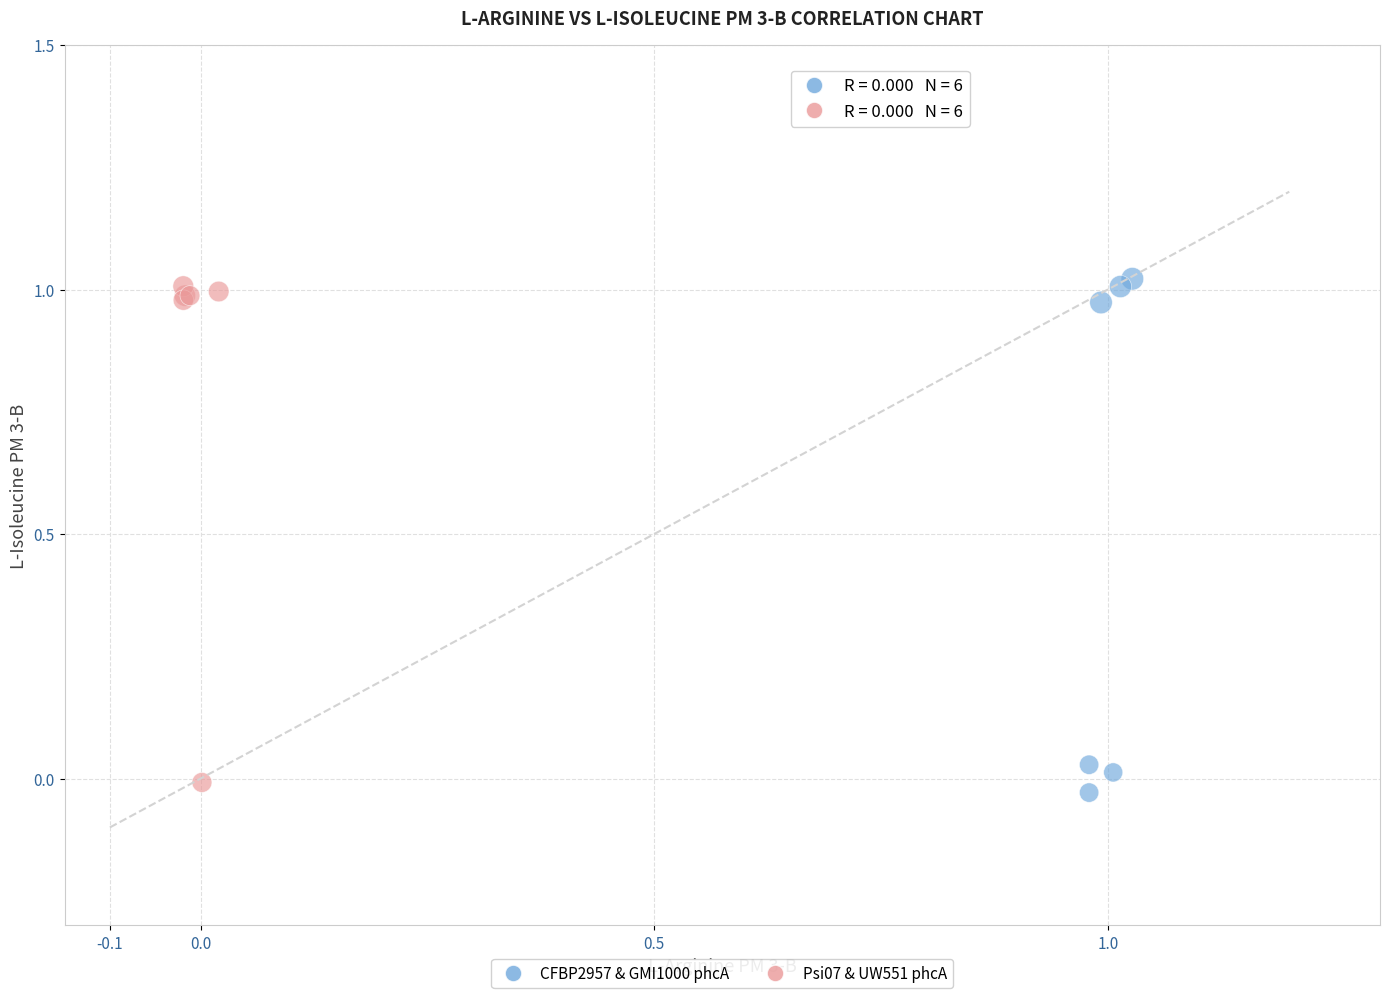

Which series reaches the maximum Y coordinate?

CFBP2957 & GMI1000 phcA